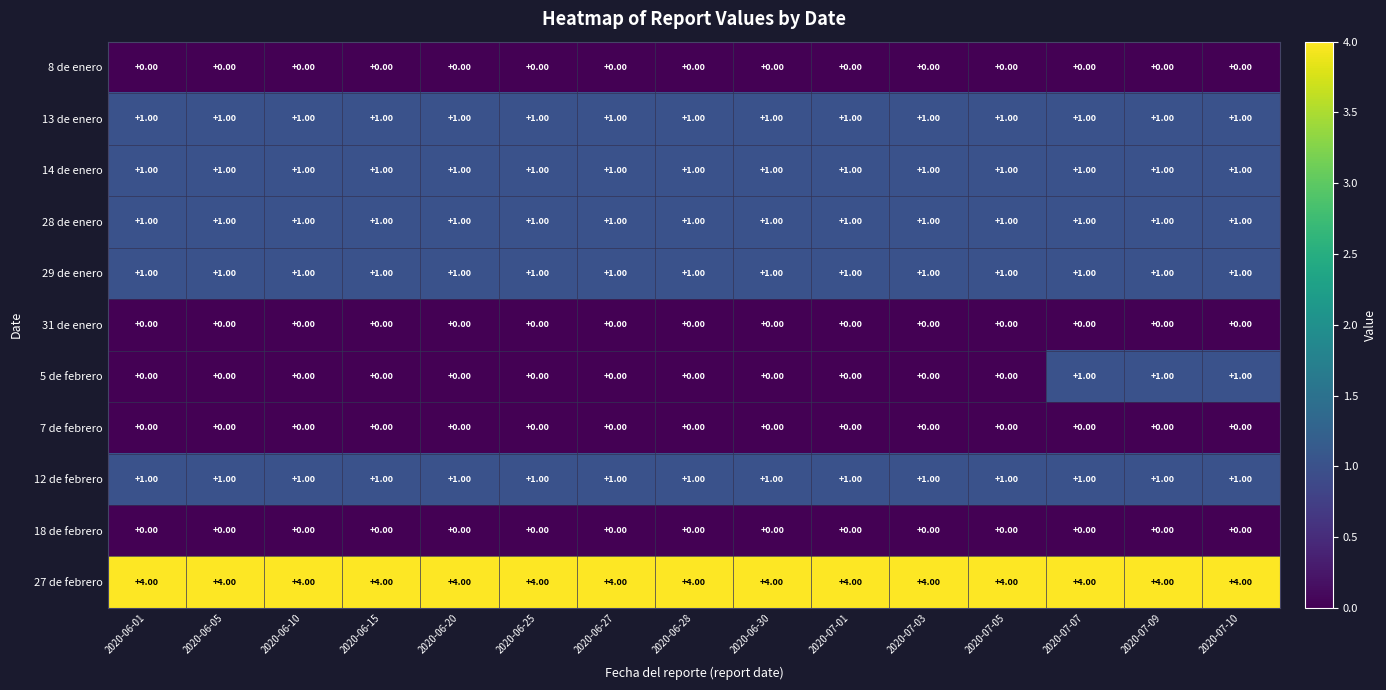

What is the difference between the highest and lowest values at 2020-06-15?

4